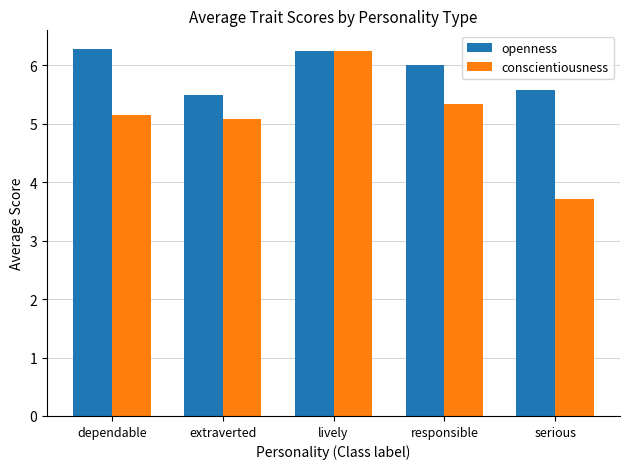

What is the label of the 3rd bar from the left?

lively